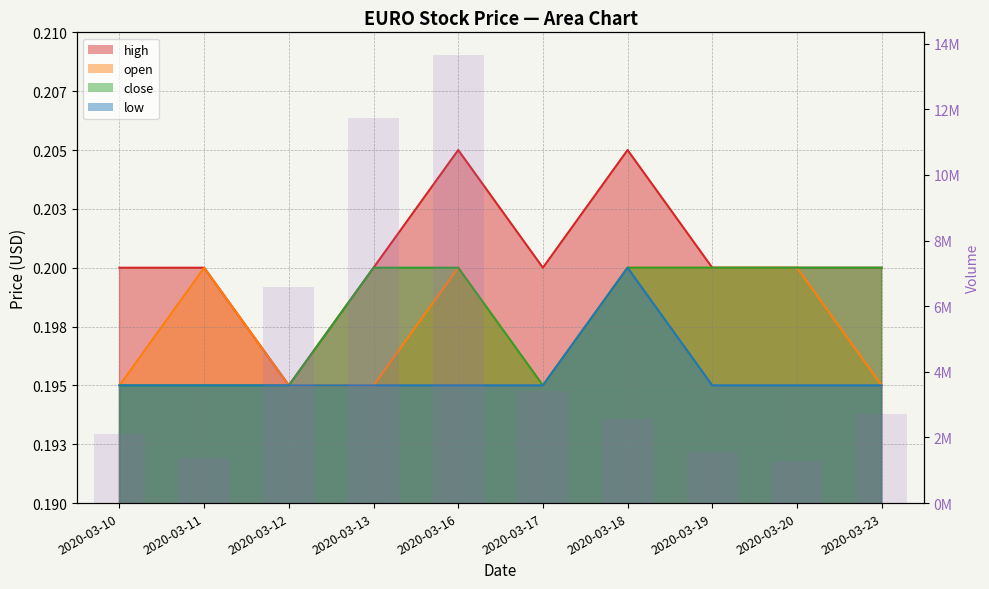

The value at 2020-03-20 is 1277200. True or false?

True